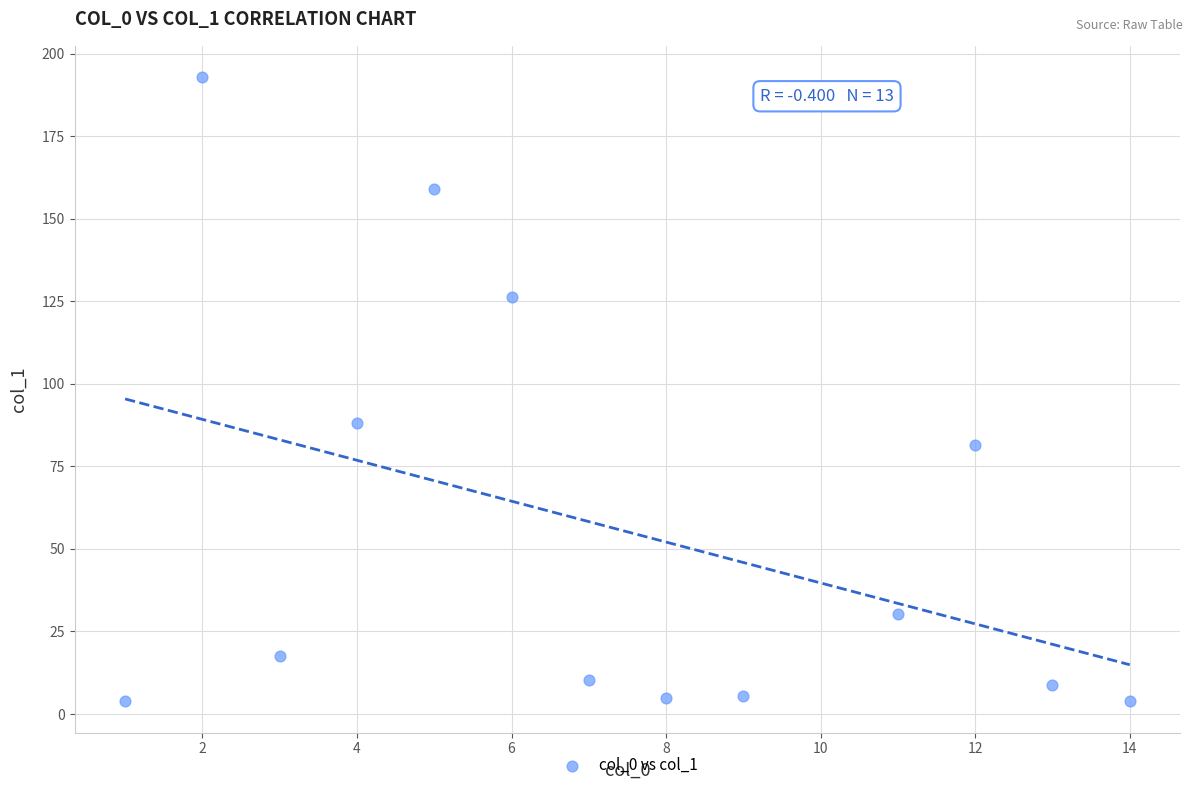

What Y value in the scatter plot is closest to 98?

88.0